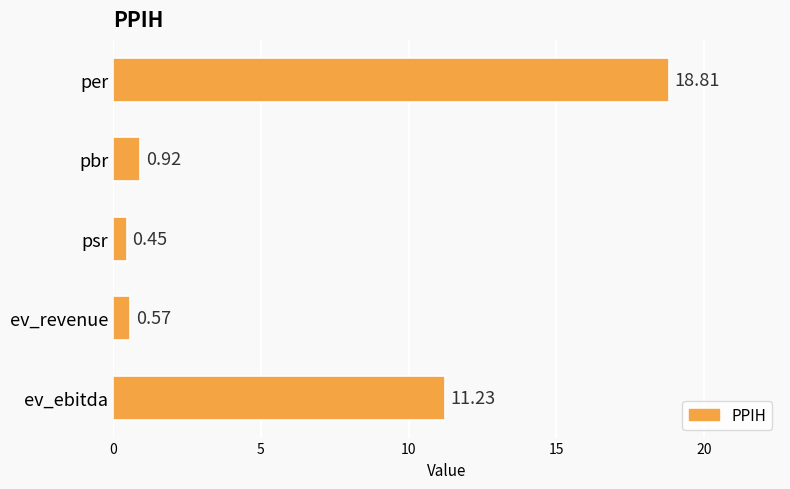

Which label corresponds to the smallest value in the chart?

psr